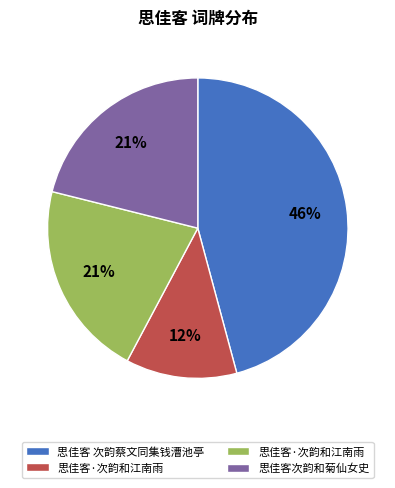

To the nearest percent, what is the average slice percentage?

25%